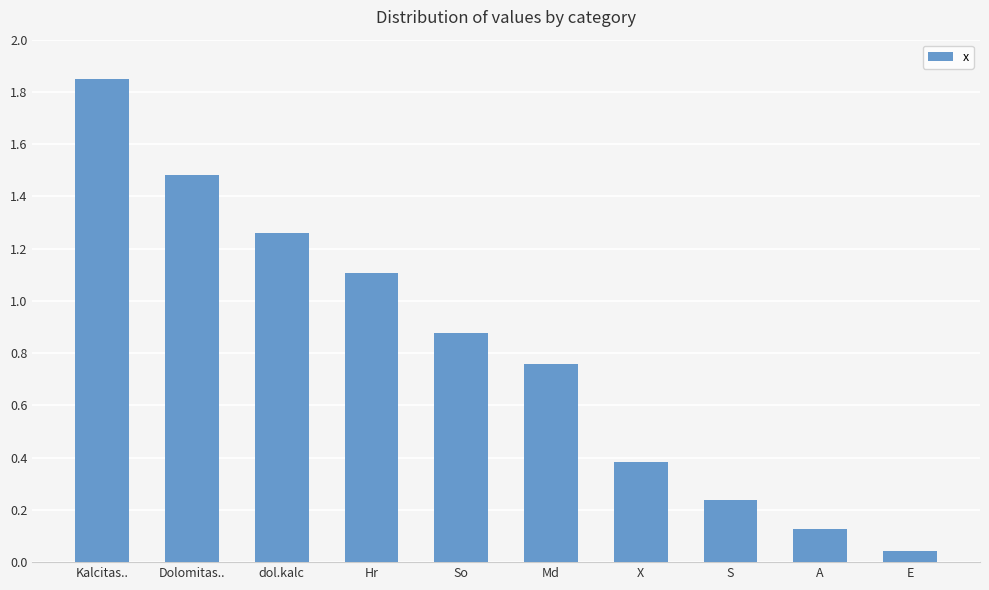

The value at X is 0.4. True or false?

True